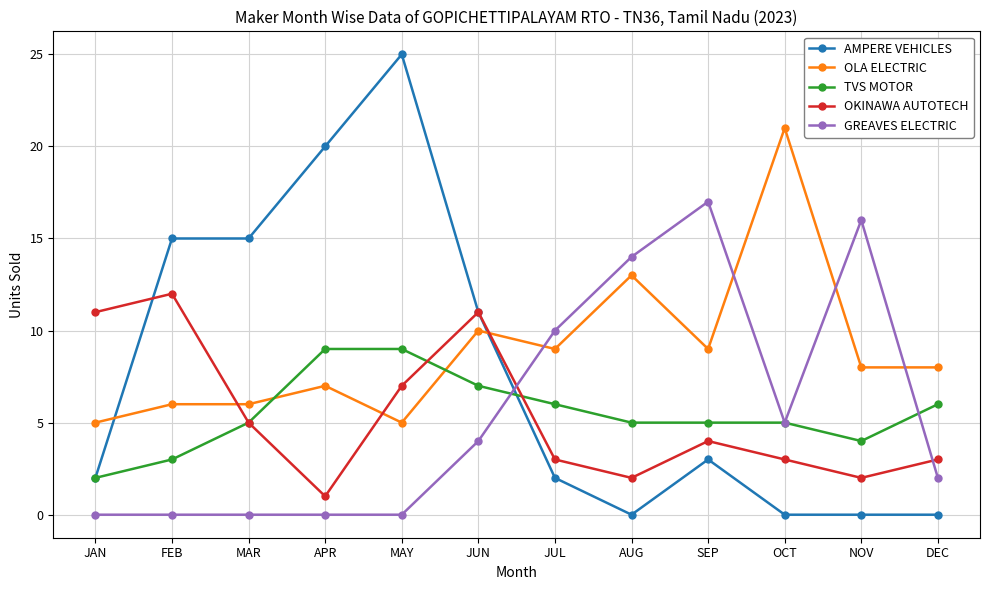

What are all the series names shown in the legend?

AMPERE VEHICLES, OLA ELECTRIC, TVS MOTOR, OKINAWA AUTOTECH, GREAVES ELECTRIC